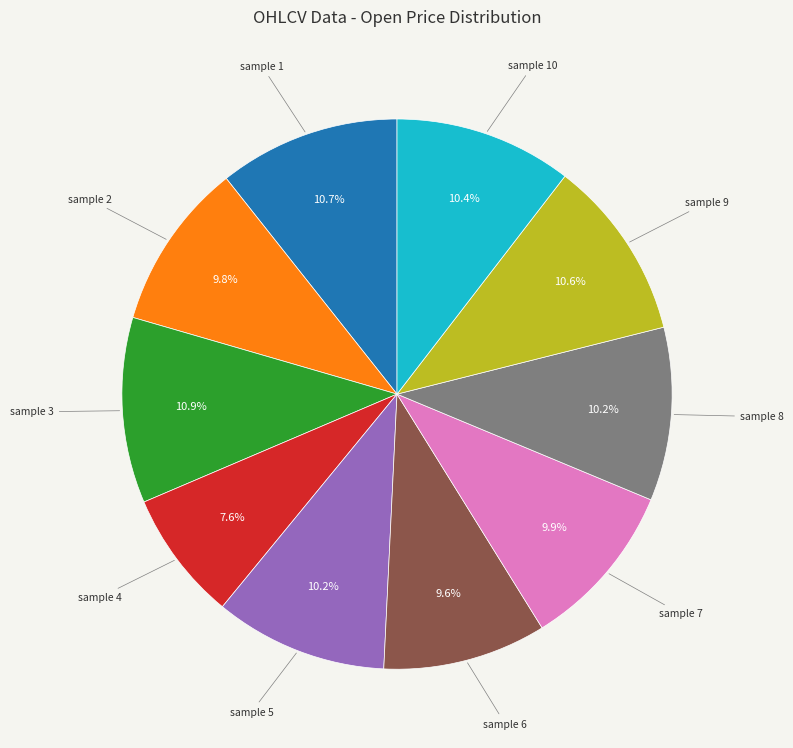

How many slices are in this pie chart?

10